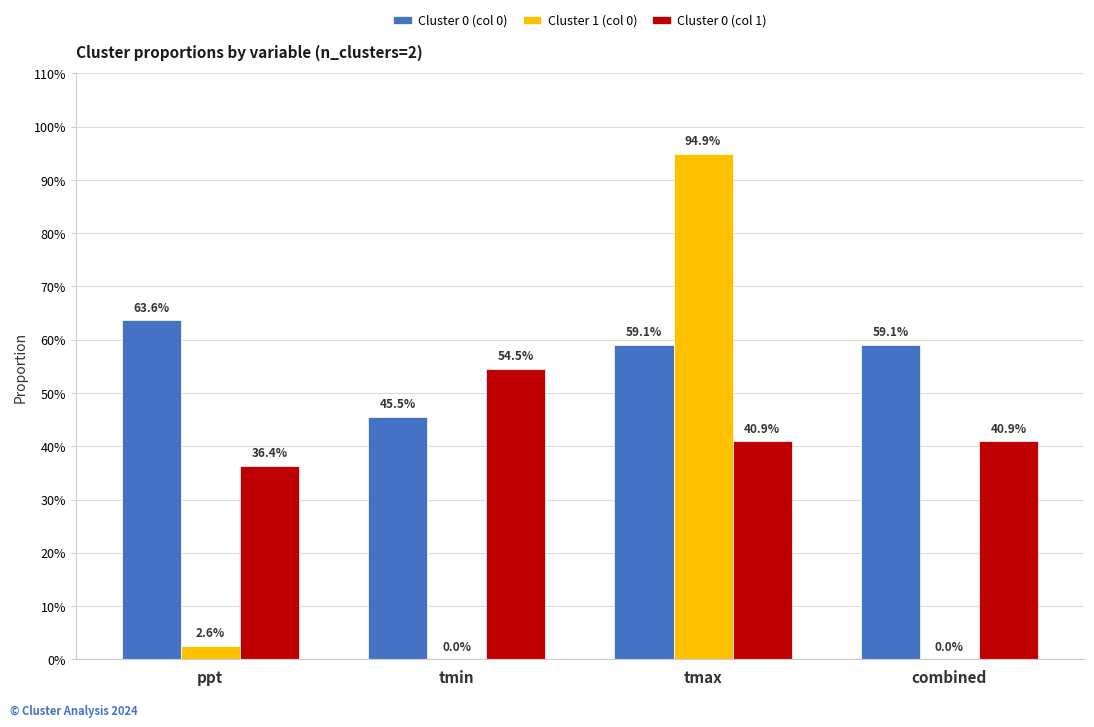

What is the label of the 1st bar from the left?

ppt